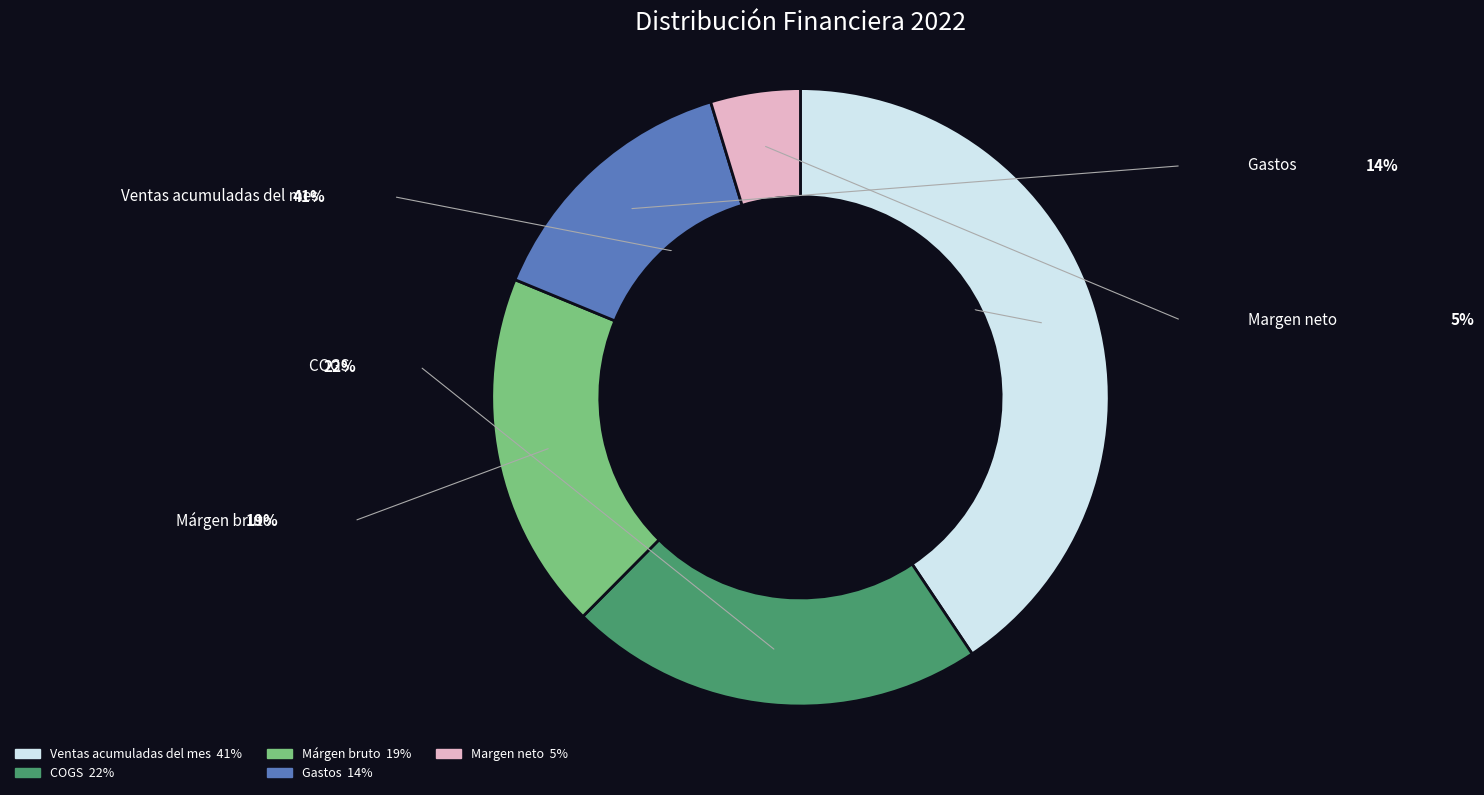

Rank the categories by value from highest to lowest.

Ventas acumuladas del mes, COGS, Márgen bruto, Gastos, Margen neto